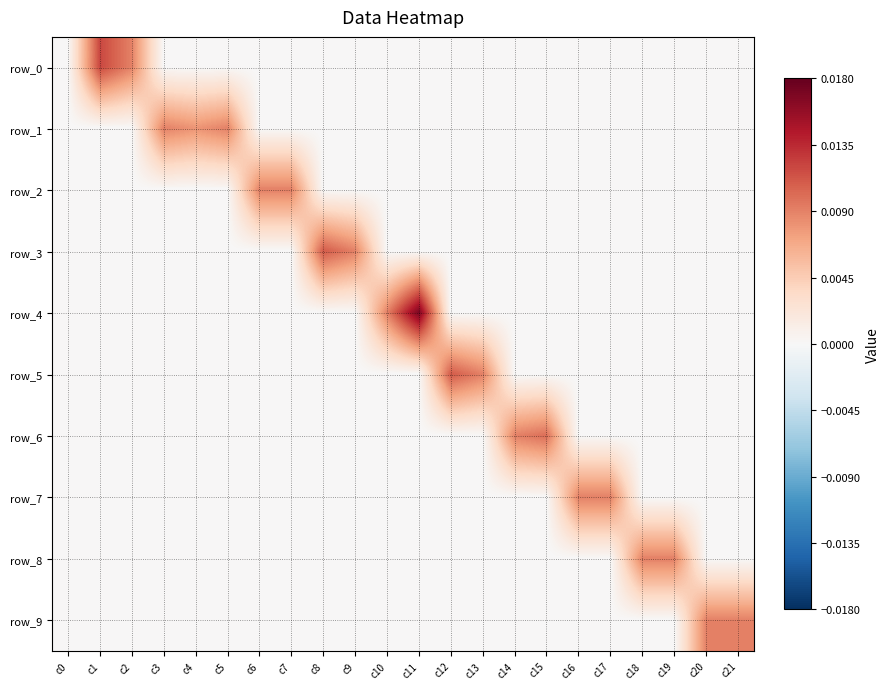

Count the number of categories in the chart.

22